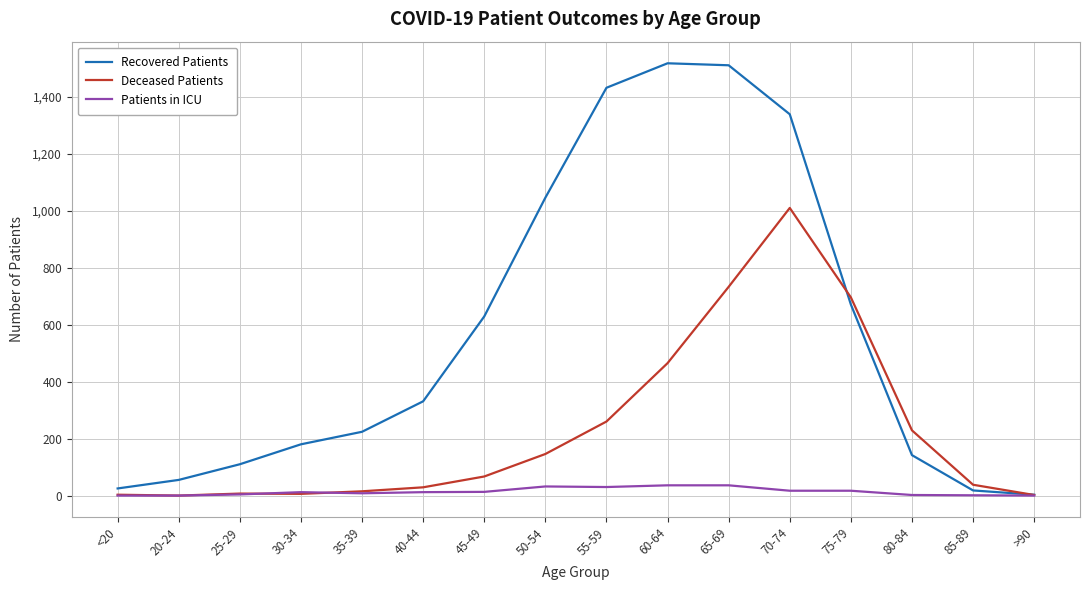

What is the difference between the second highest and second lowest values in the Recovered Patients series?

1493